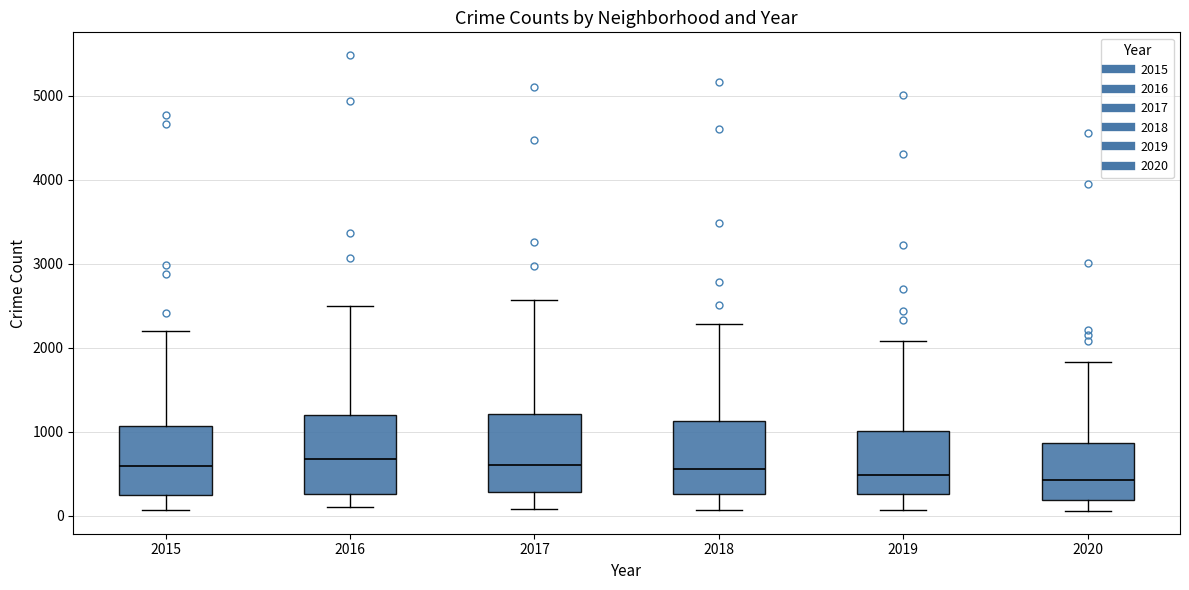

Reading left to right, read every box against the y-axis: the position of its median line, the range the box covers, and the ends of its whiskers. The values are not printed on the chart, so give them approximately, as read against the axis.

2015: median 600, box 300 to 1100, whiskers 100 to 2200
2016: median 700, box 300 to 1200, whiskers 100 to 2500
2017: median 600, box 300 to 1200, whiskers 100 to 2600
2018: median 600, box 300 to 1100, whiskers 100 to 2300
2019: median 500, box 300 to 1000, whiskers 100 to 2100
2020: median 400, box 200 to 900, whiskers 100 to 1800